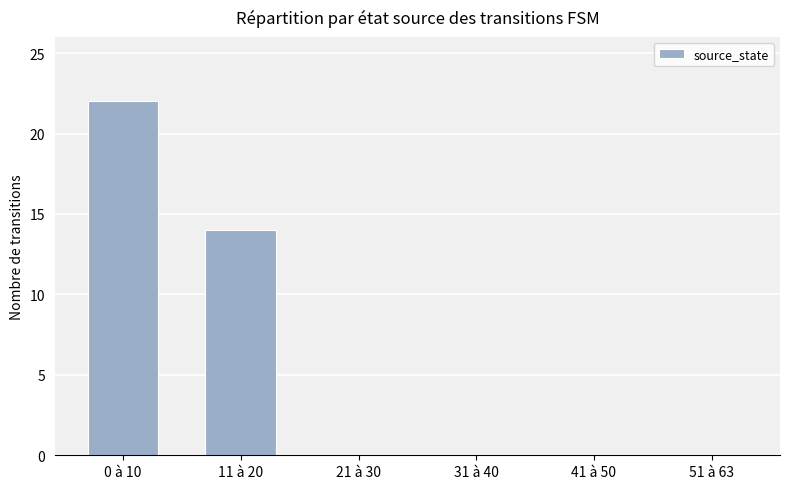

Reading left to right, list all the values displayed in this chart.

22	14	0	0	0	0